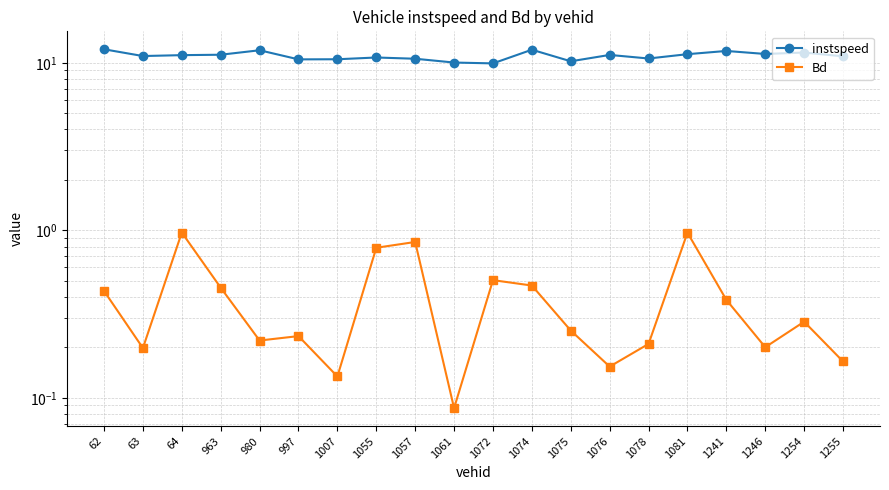

Reading right to left, list all the values displayed in this chart.

instspeed: 1255=10.9	1254=11.5	1246=11.3	1241=11.8	1081=11.3	1078=10.6	1076=11.1	1075=10.2	1074=12.0	1072=9.9	1061=10.0	1057=10.6	1055=10.8	1007=10.5	997=10.5	980=11.9	963=11.2	64=11.1	63=11.0	62=12.0
Bd: 1255=0.2	1254=0.3	1246=0.2	1241=0.4	1081=1.0	1078=0.2	1076=0.2	1075=0.3	1074=0.5	1072=0.5	1061=0.1	1057=0.9	1055=0.8	1007=0.1	997=0.2	980=0.2	963=0.5	64=1.0	63=0.2	62=0.4